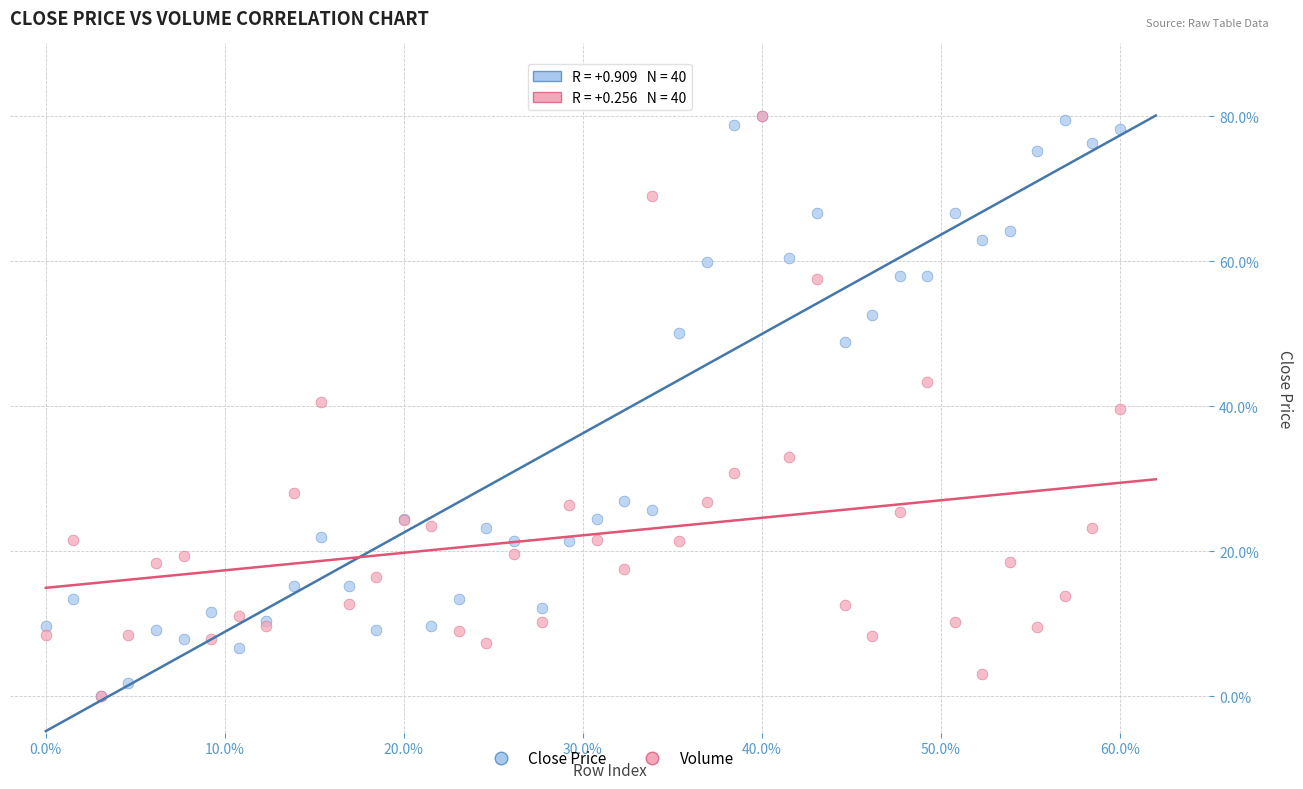

What are all the series names shown in the legend?

Close Price, Volume